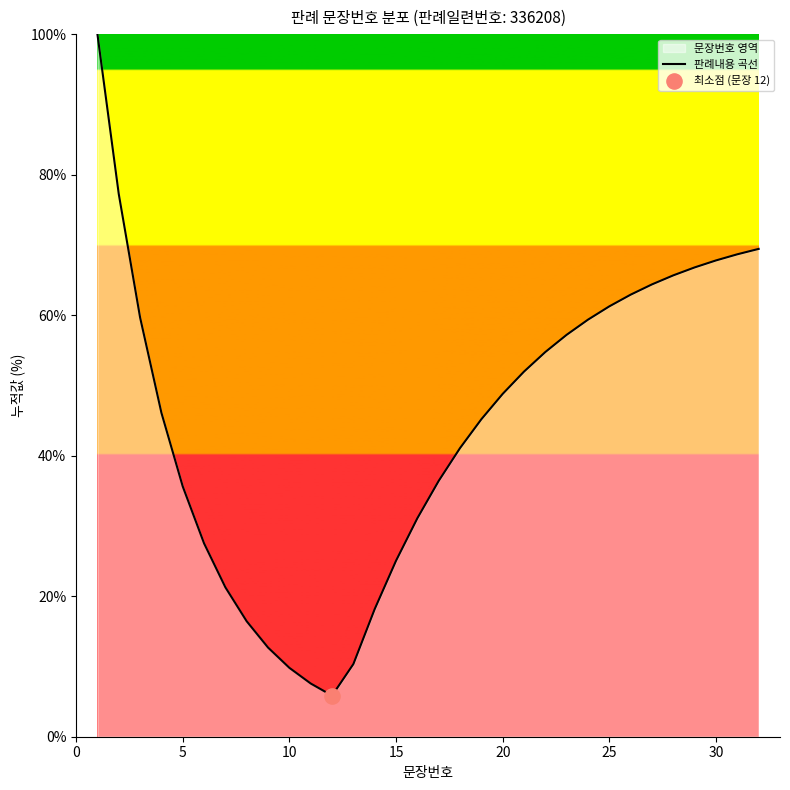

Approximately how many times larger is the value at 20 compared to 25?

0.8